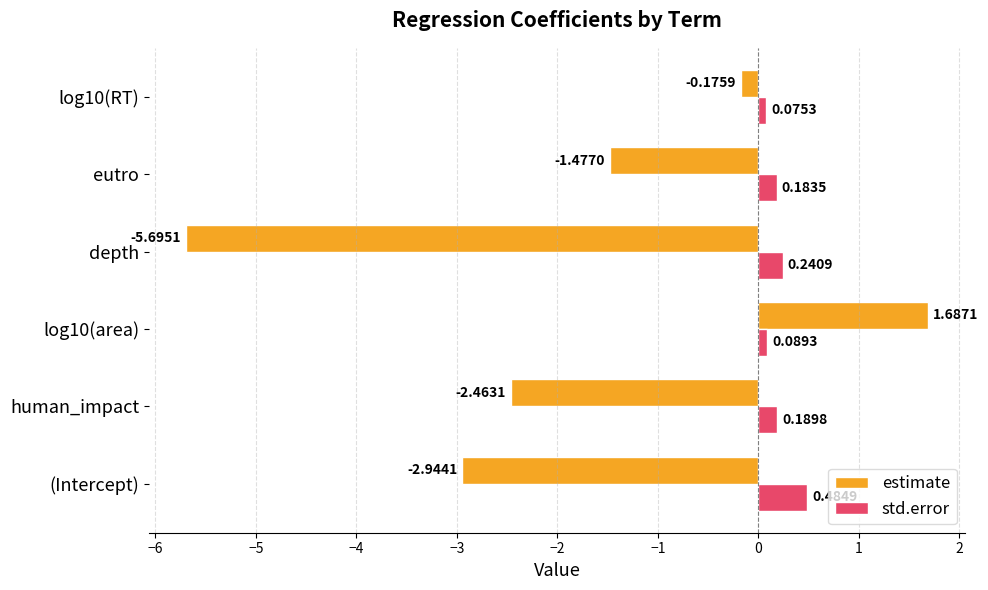

What are all the series names shown in the legend?

estimate, std.error